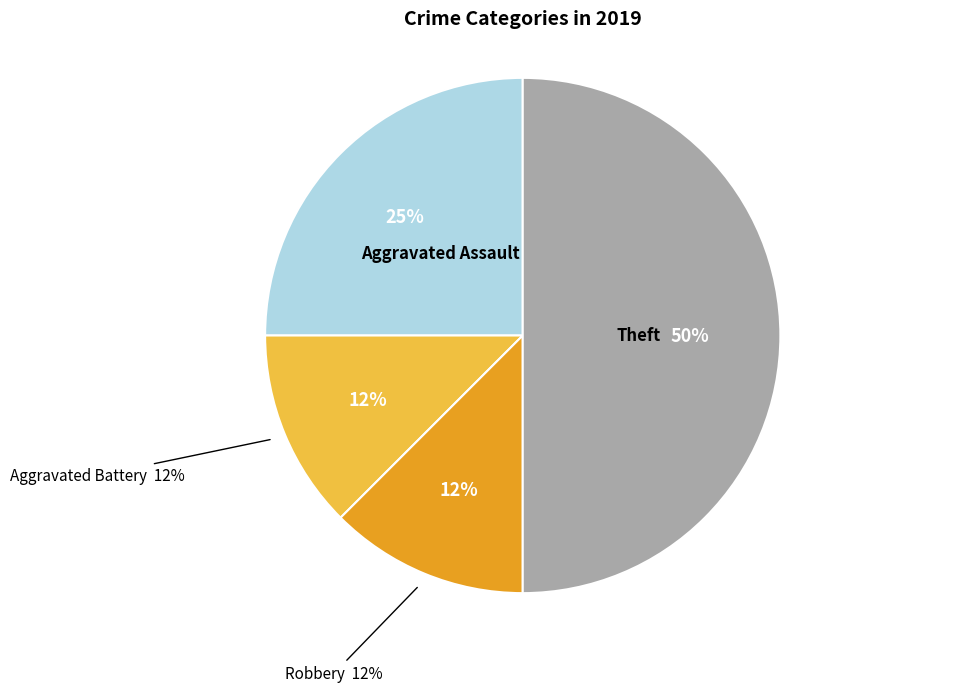

Which category has the biggest portion of the pie?

Theft